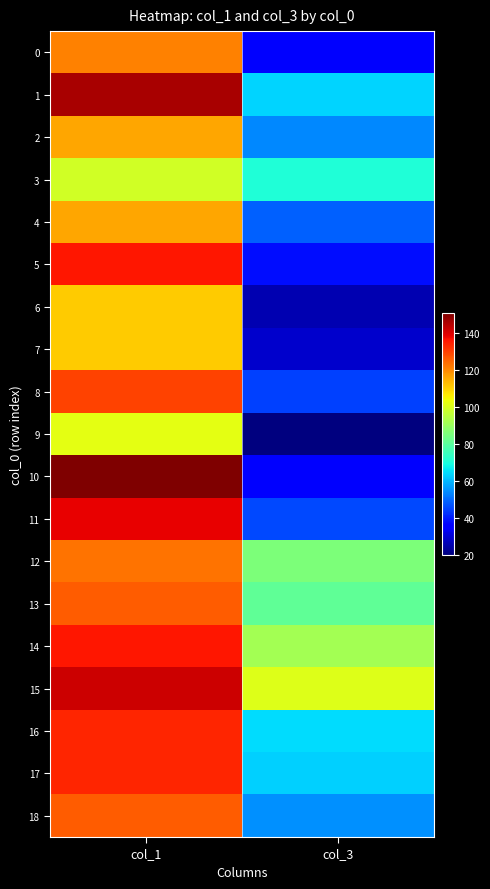

Reading left to right, list all the values displayed in this chart.

0: col_1=121	col_3=35
1: col_1=146	col_3=64
2: col_1=116	col_3=54
3: col_1=99	col_3=71
4: col_1=116	col_3=49
5: col_1=136	col_3=38
6: col_1=111	col_3=26
7: col_1=111	col_3=29
8: col_1=130	col_3=45
9: col_1=102	col_3=20
10: col_1=151	col_3=36
11: col_1=139	col_3=46
12: col_1=123	col_3=86
13: col_1=126	col_3=81
14: col_1=136	col_3=92
15: col_1=142	col_3=101
16: col_1=134	col_3=65
17: col_1=134	col_3=63
18: col_1=126	col_3=55